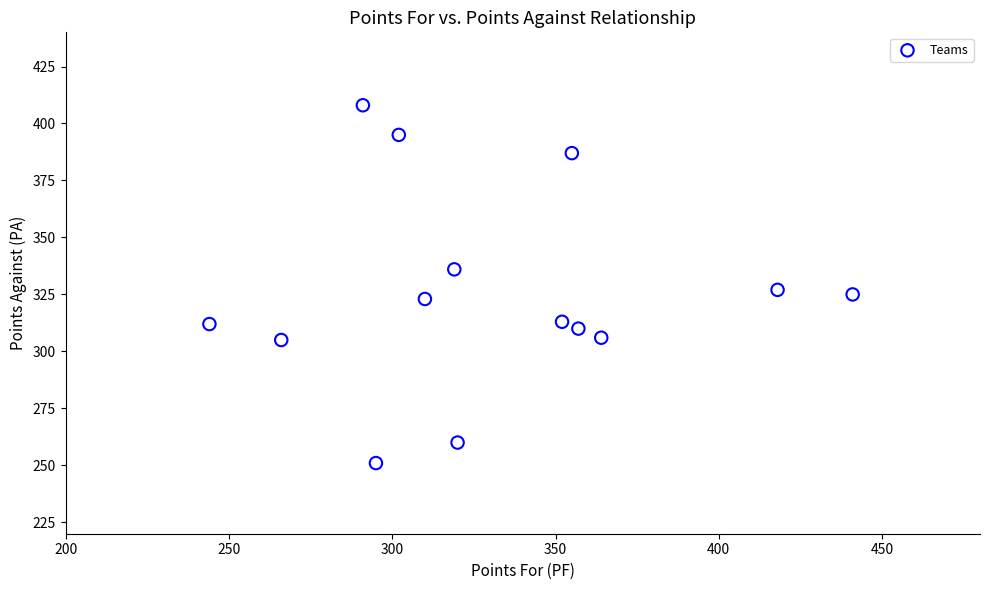

What is the range of X values (max minus min)?

197